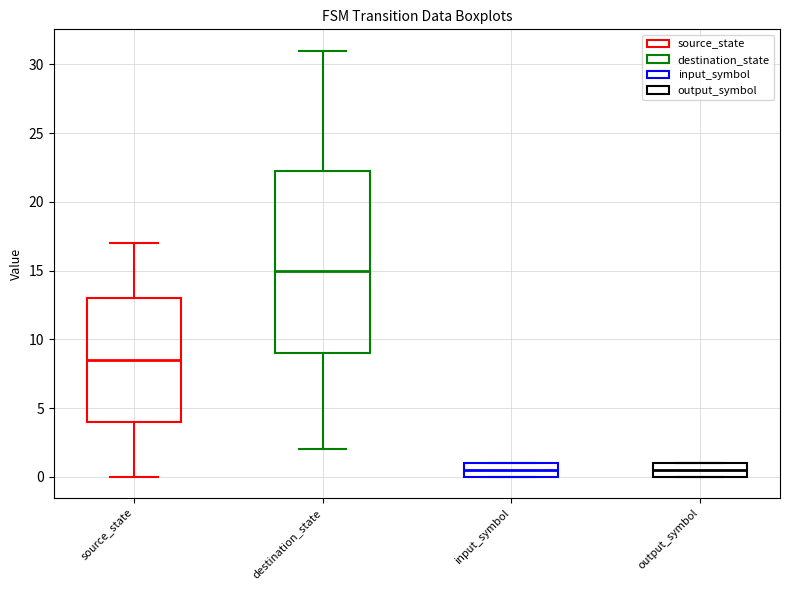

Reading left to right, read every box against the y-axis: the position of its median line, the range the box covers, and the ends of its whiskers. The values are not printed on the chart, so give them approximately, as read against the axis.

source_state: median 8.5, box 4.0 to 13.0, whiskers 0.0 to 17.0
destination_state: median 15.0, box 9.0 to 22.5, whiskers 2.0 to 31.0
input_symbol: median 0.5, box 0.0 to 1.0, whiskers 0.0 to 1.0
output_symbol: median 0.5, box 0.0 to 1.0, whiskers 0.0 to 1.0